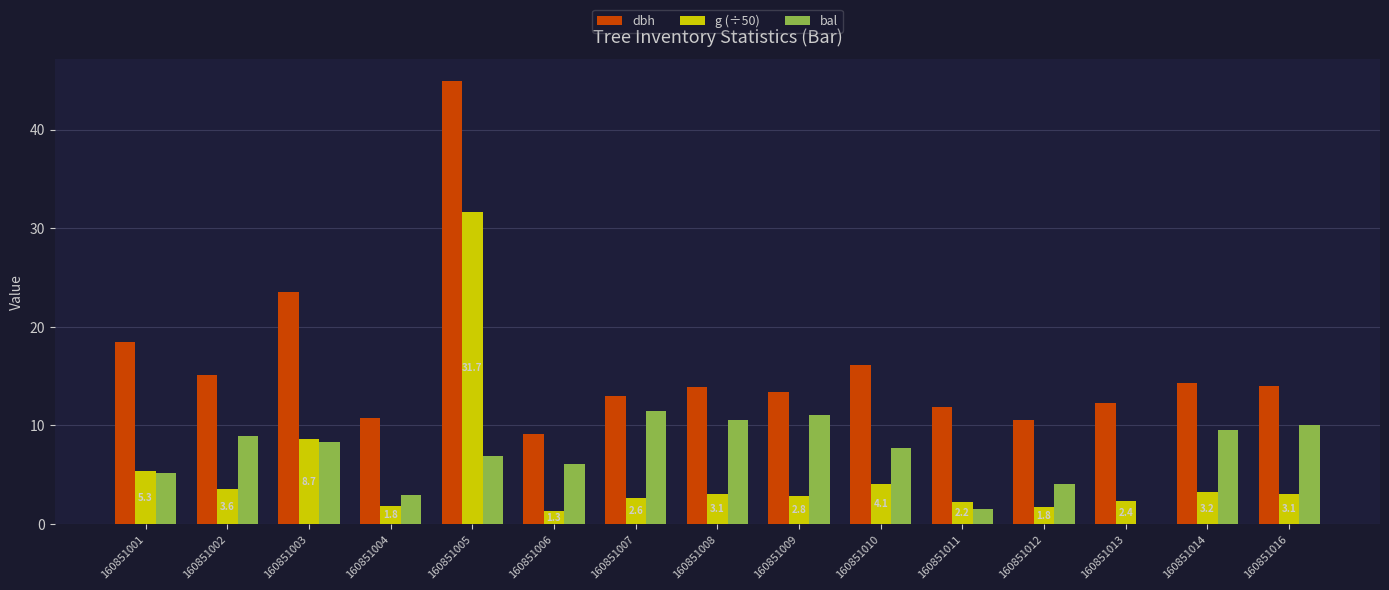

What is the total value across all series at 160851008?

27.5